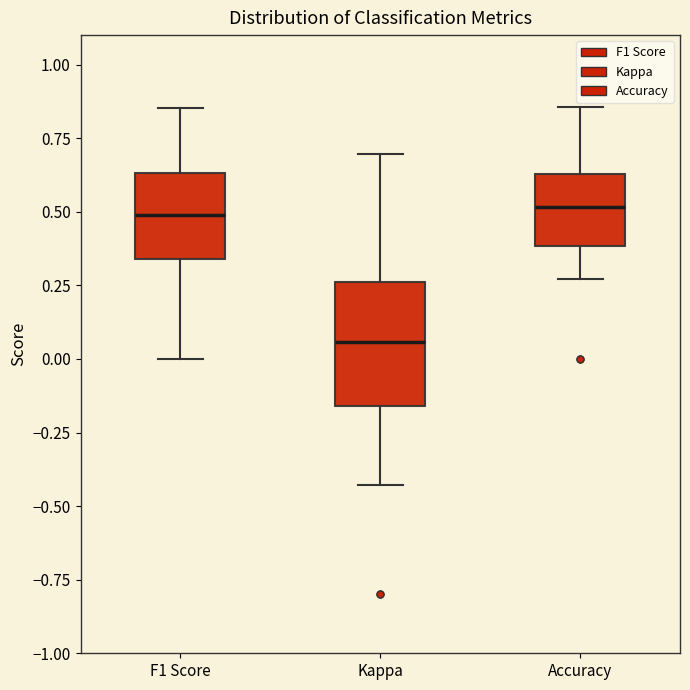

Comparing the boxes themselves (not the whiskers), which one is the tallest?

Kappa